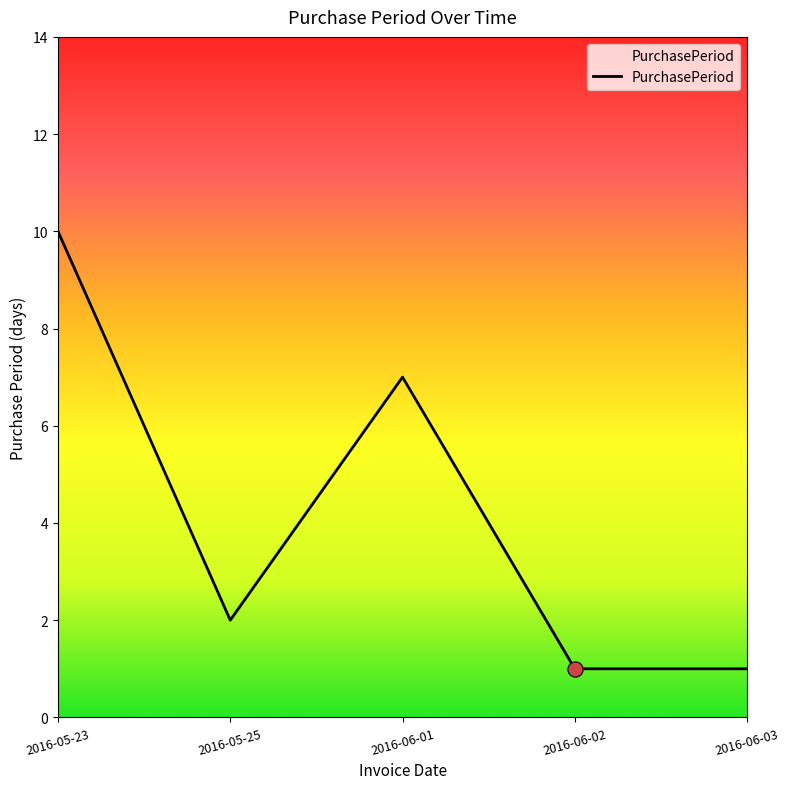

What is the change in value from 2016-06-01 to 2016-06-03?

-6